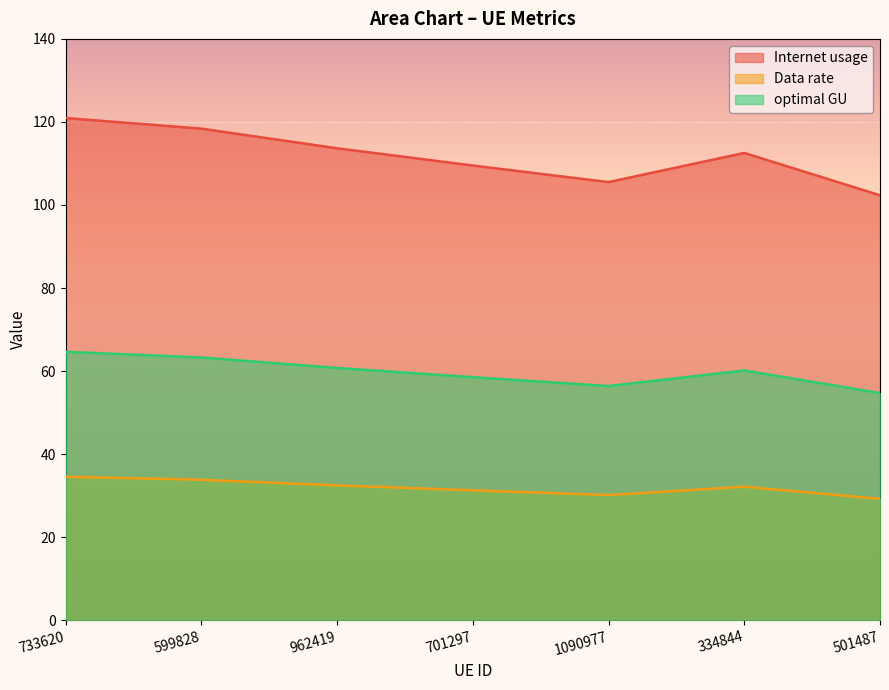

What is the average value of the Internet usage series?

111.8